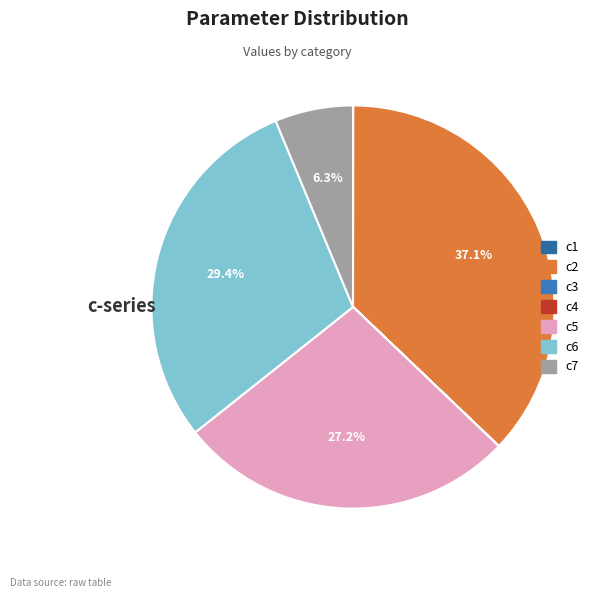

True or false: c7 accounts for 21% of the total.

False